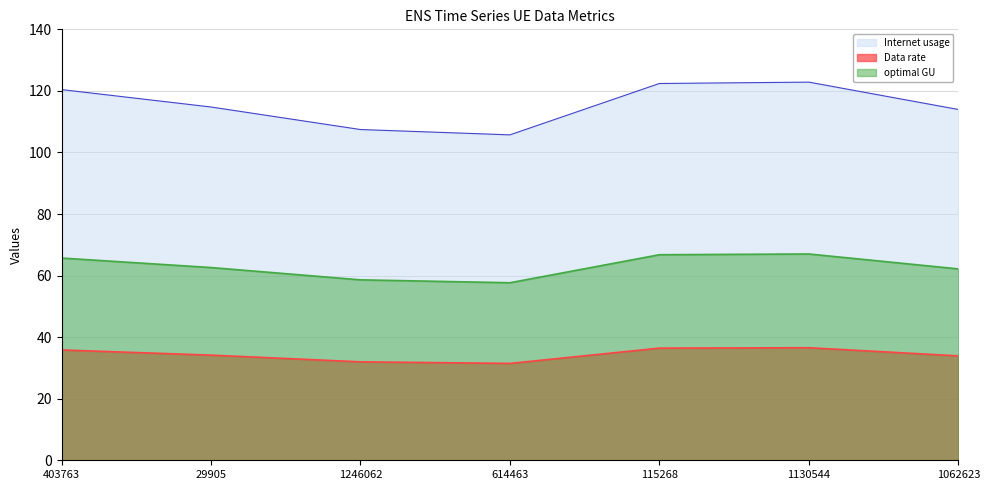

What is the label of the 2nd point from the left?

29905